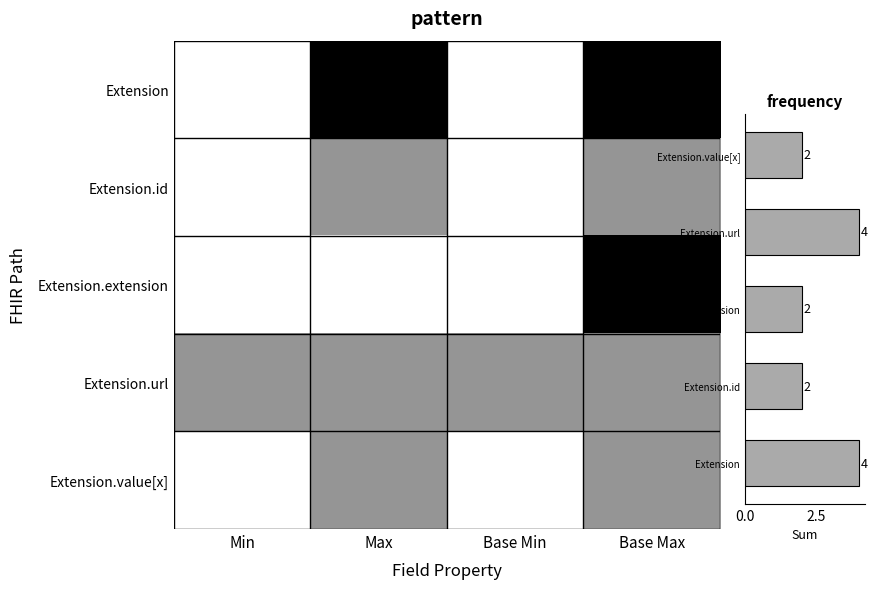

How many categories are shown in the chart?

4